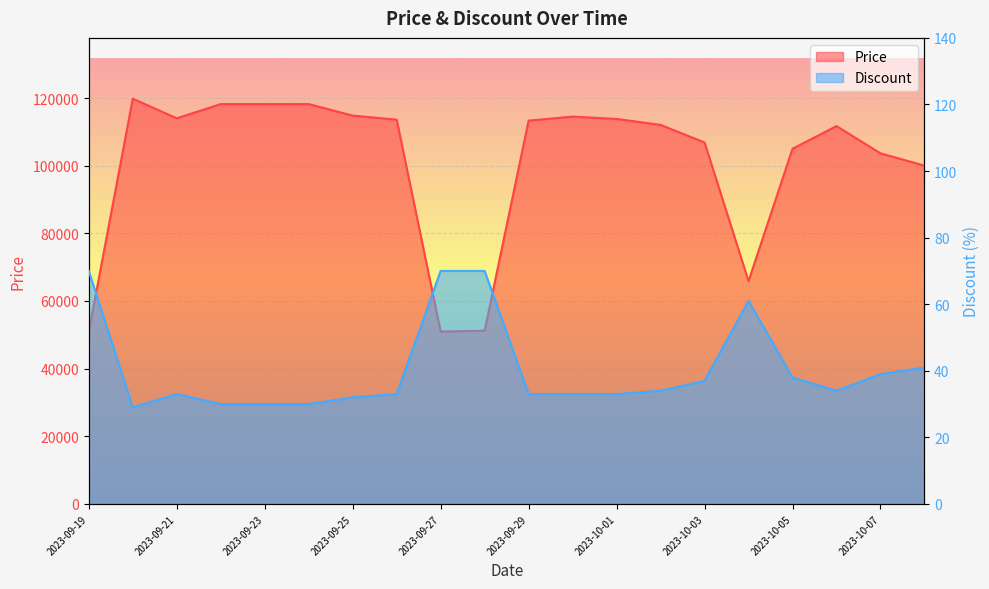

How many series are shown in this chart?

2